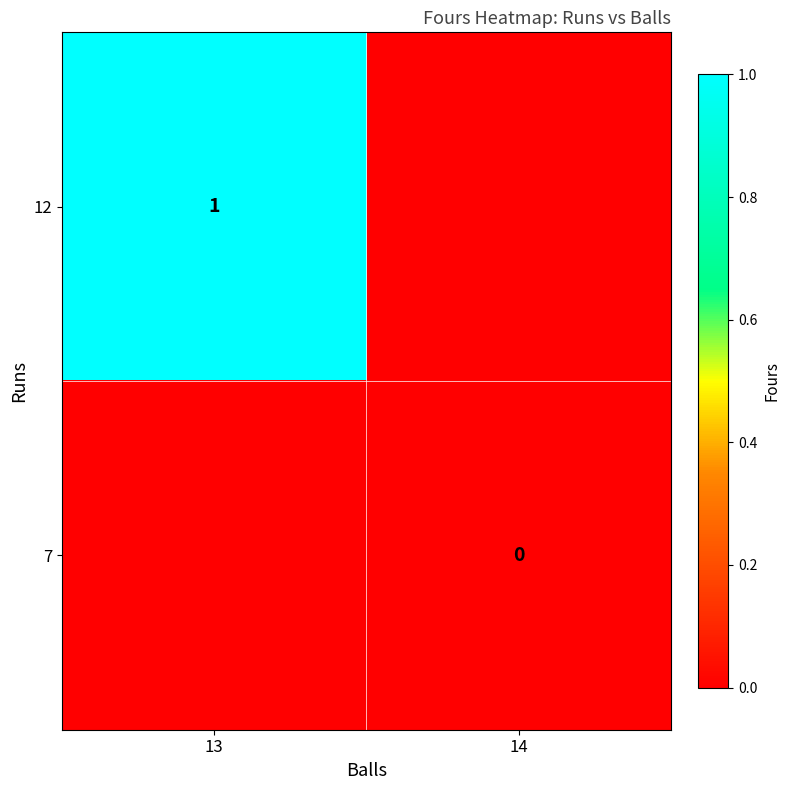

True or false: 12 has a value of 1 at 13.

True